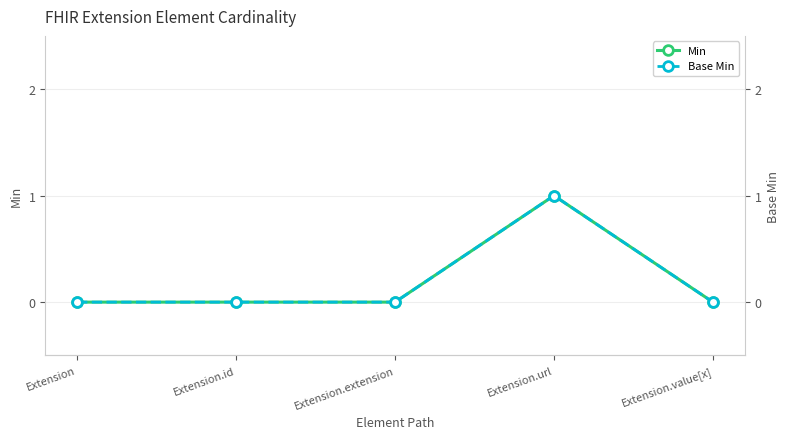

Which series has the widest spread of values?

Min